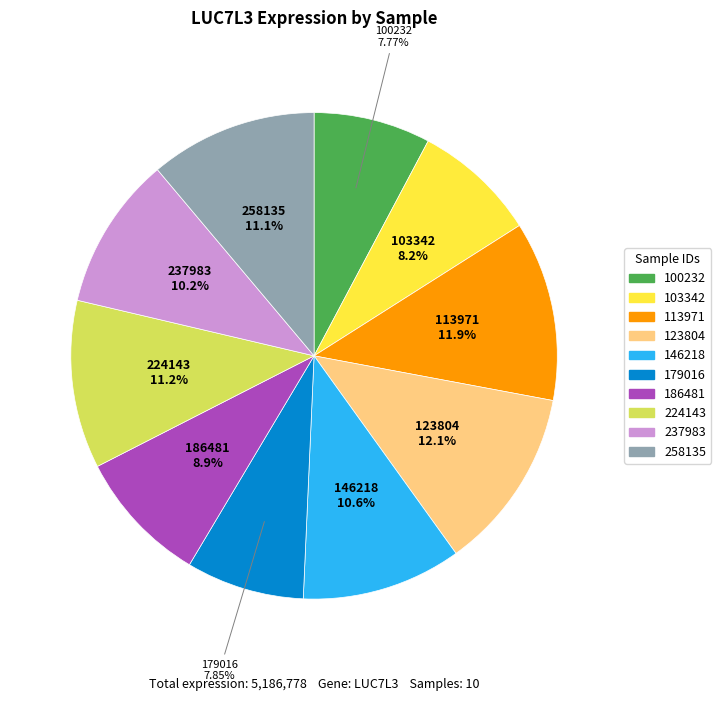

How much of the chart is everything except 224143?

88.8%